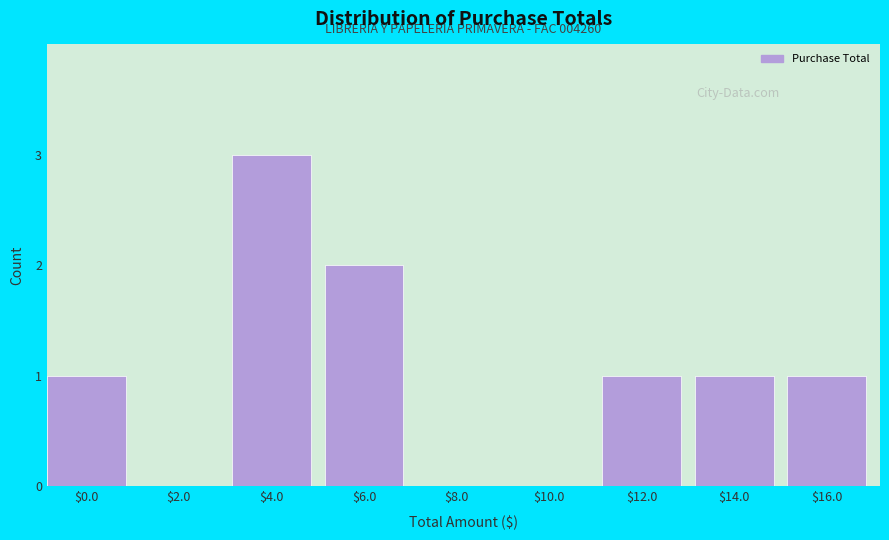

What is the sum of all values?

9